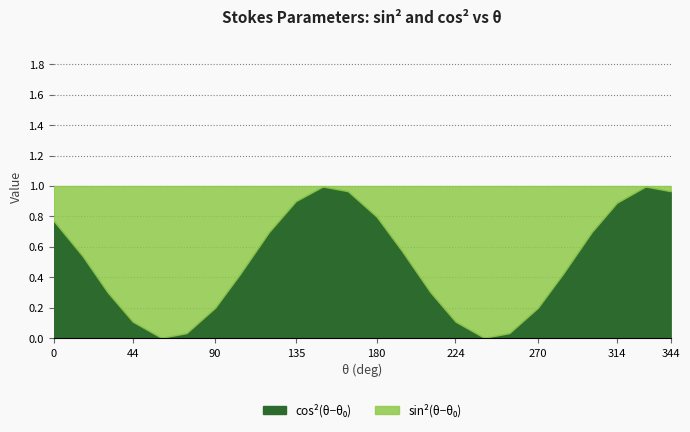

What is the greatest value displayed?

1.0